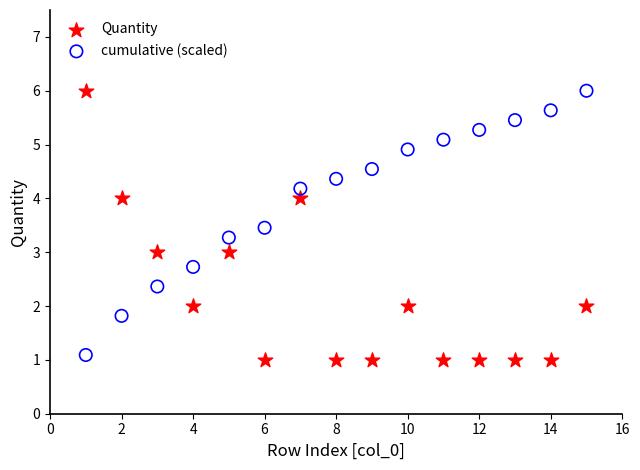

What is the X range (max minus min) for the scatter plot?

14.0